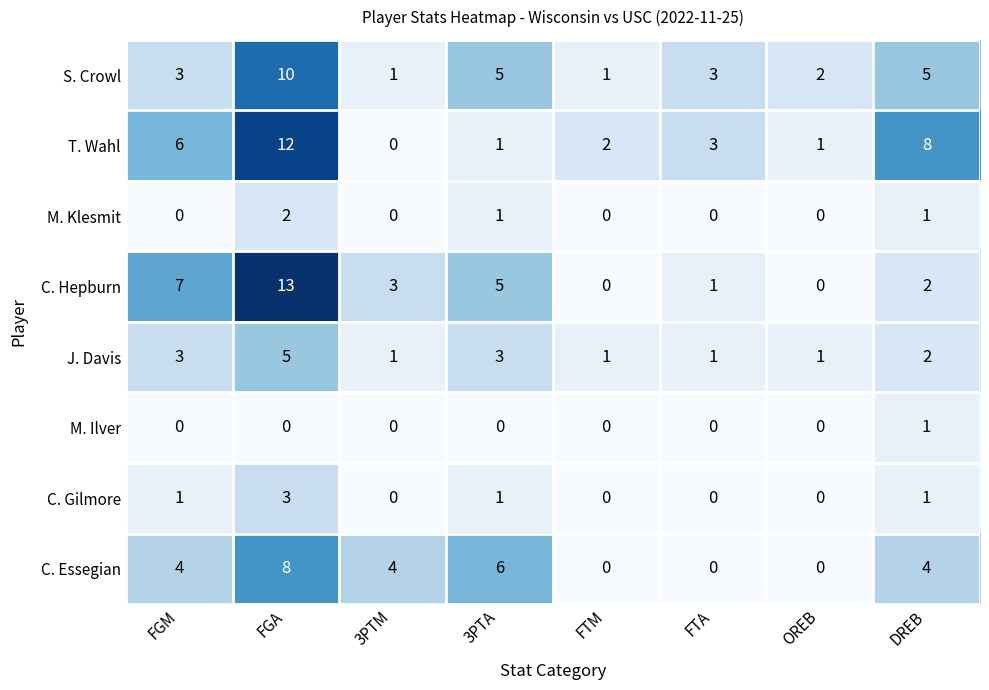

What is the maximum value shown in the chart?

13